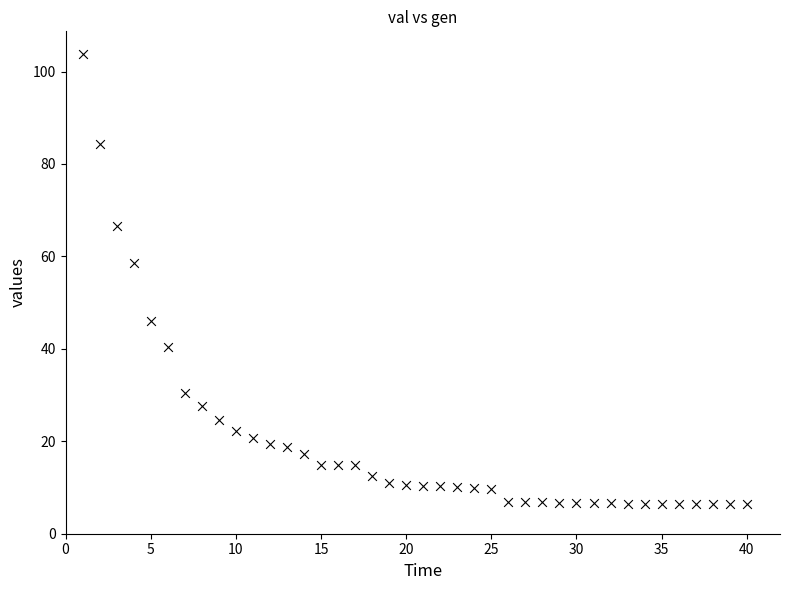

What is the range of X values (max minus min)?

39.0